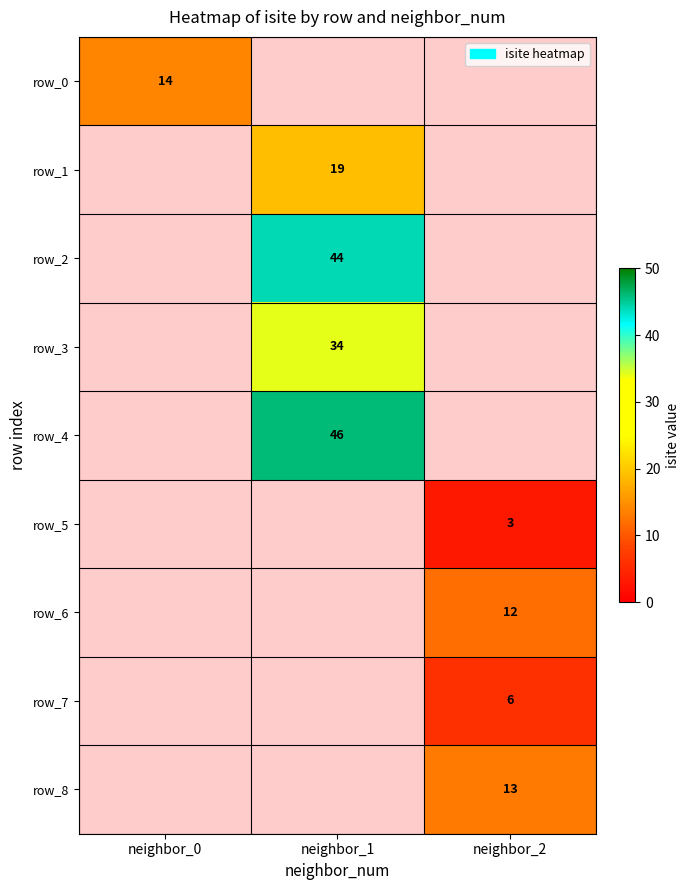

Is it true that row_4 equals 22 at neighbor_1?

False